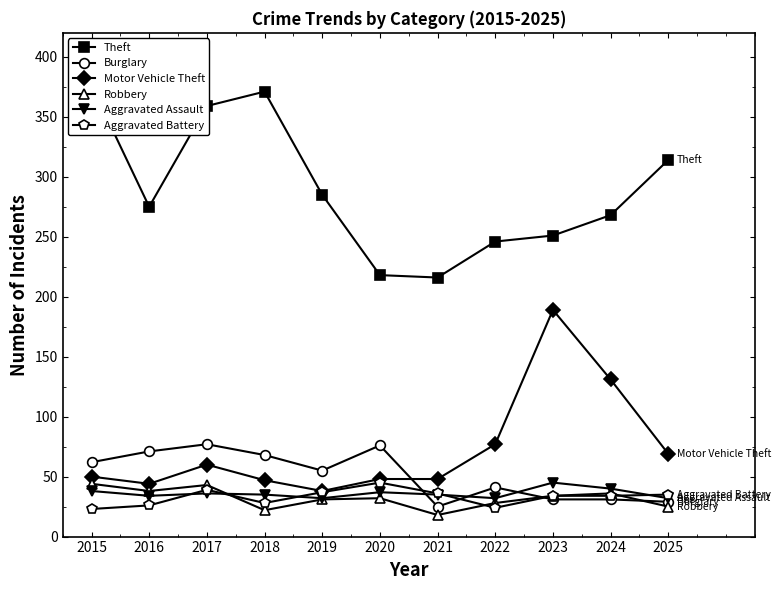

Reading right to left, list all the values displayed in this chart.

Theft: 314	268	251	246	216	218	285	371	359	275	376
Burglary: 29	31	31	41	25	76	55	68	77	71	62
Motor Vehicle Theft: 69	131	189	77	48	48	38	47	60	44	50
Robbery: 25	36	34	28	18	32	31	22	43	38	44
Aggravated Assault: 32	40	45	32	35	37	32	35	36	34	38
Aggravated Battery: 35	34	34	24	36	45	37	28	39	26	23